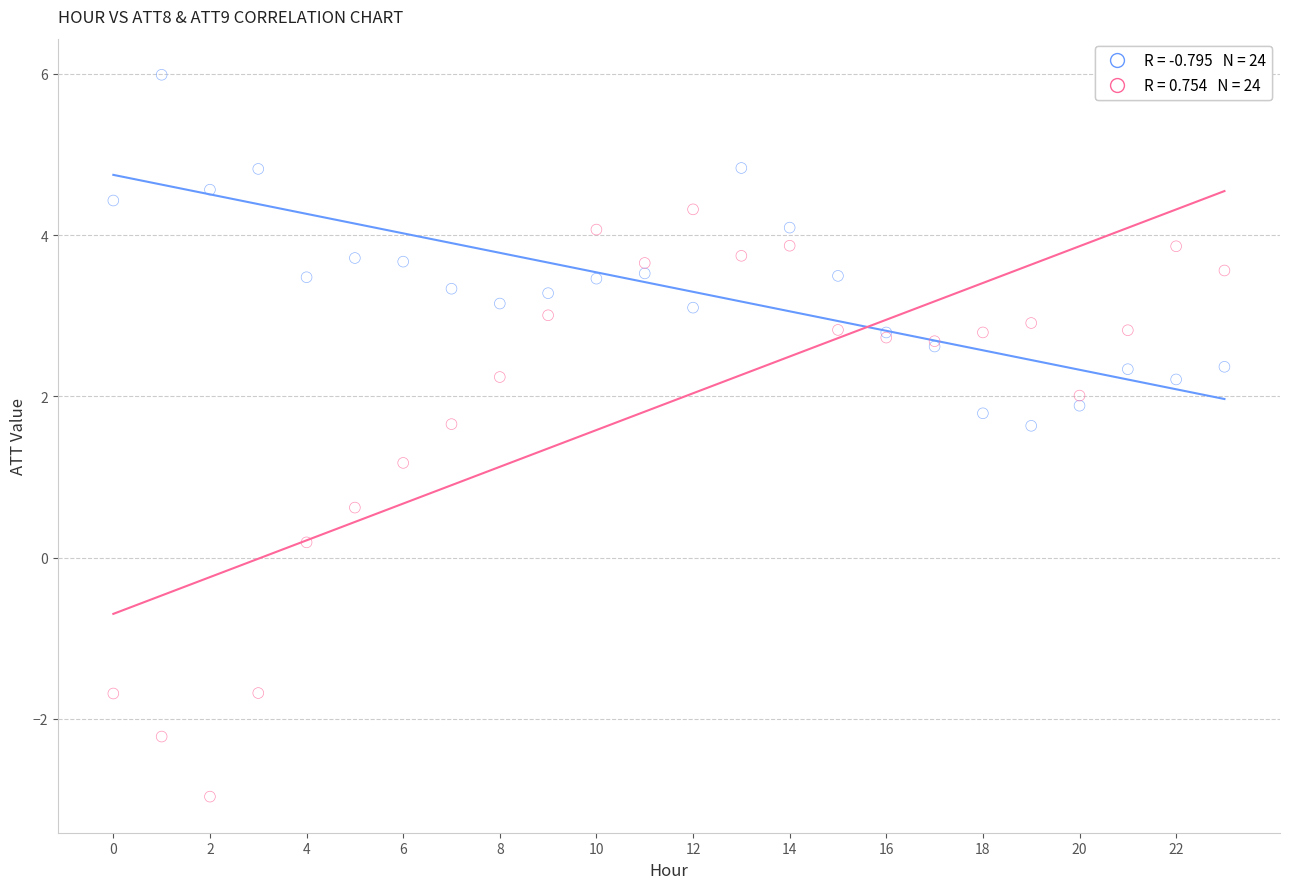

Across all series, what Y value is closest to 1?

1.2